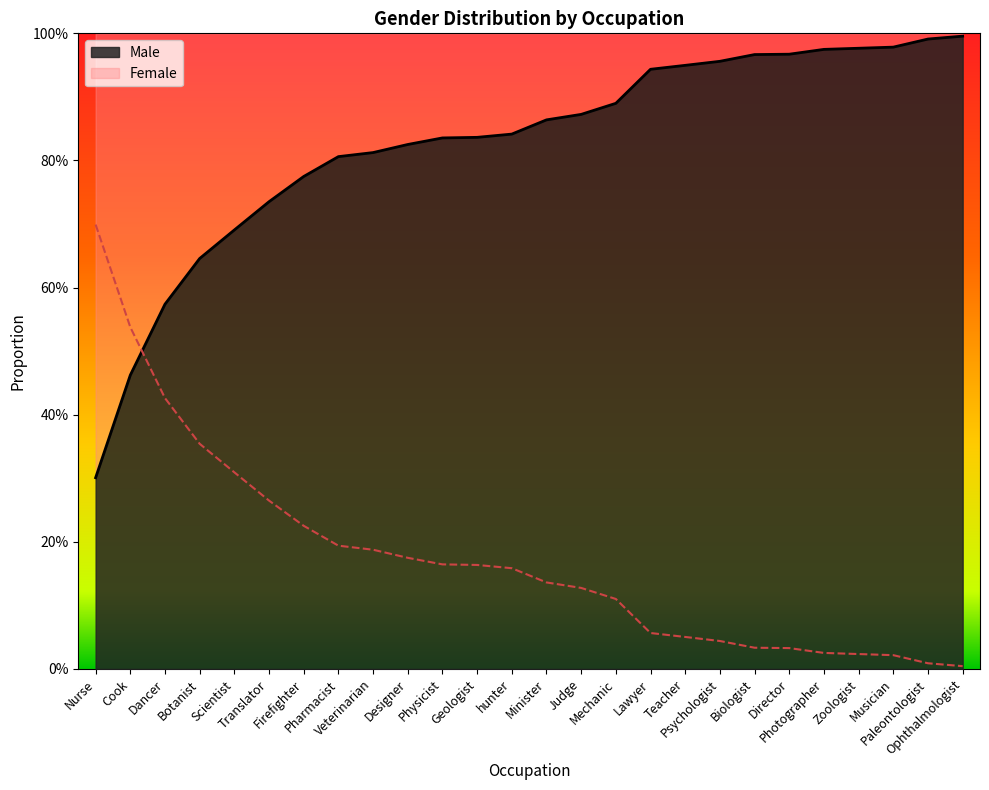

Count the number of data series in this chart.

2